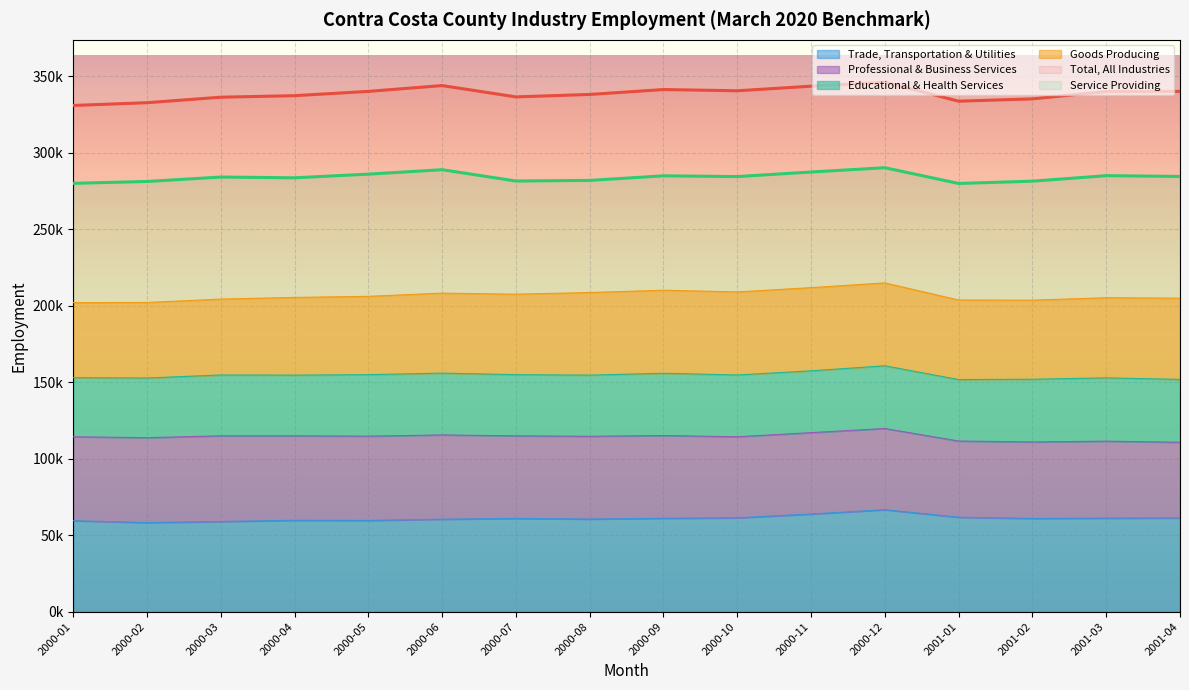

What is the difference between the highest and lowest values at 2001-04?

278900